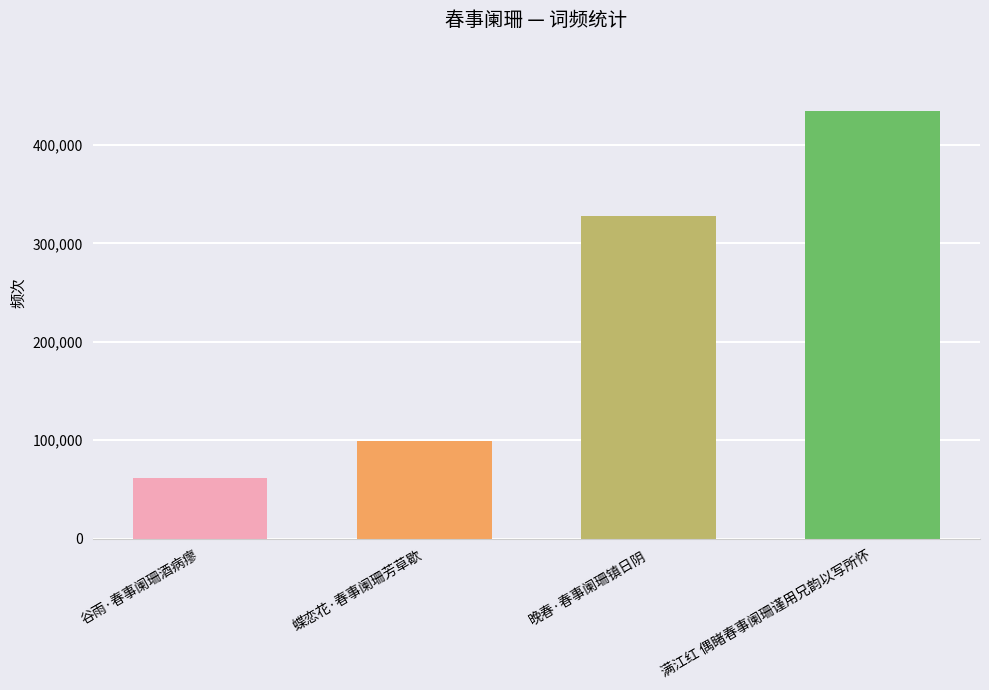

List the labels in order of value, smallest first.

谷雨·春事阑珊酒病瘳, 蝶恋花·春事阑珊芳草歇, 晚春·春事阑珊镇日阴, 满江红 偶睹春事阑珊谨用兄韵以写所怀